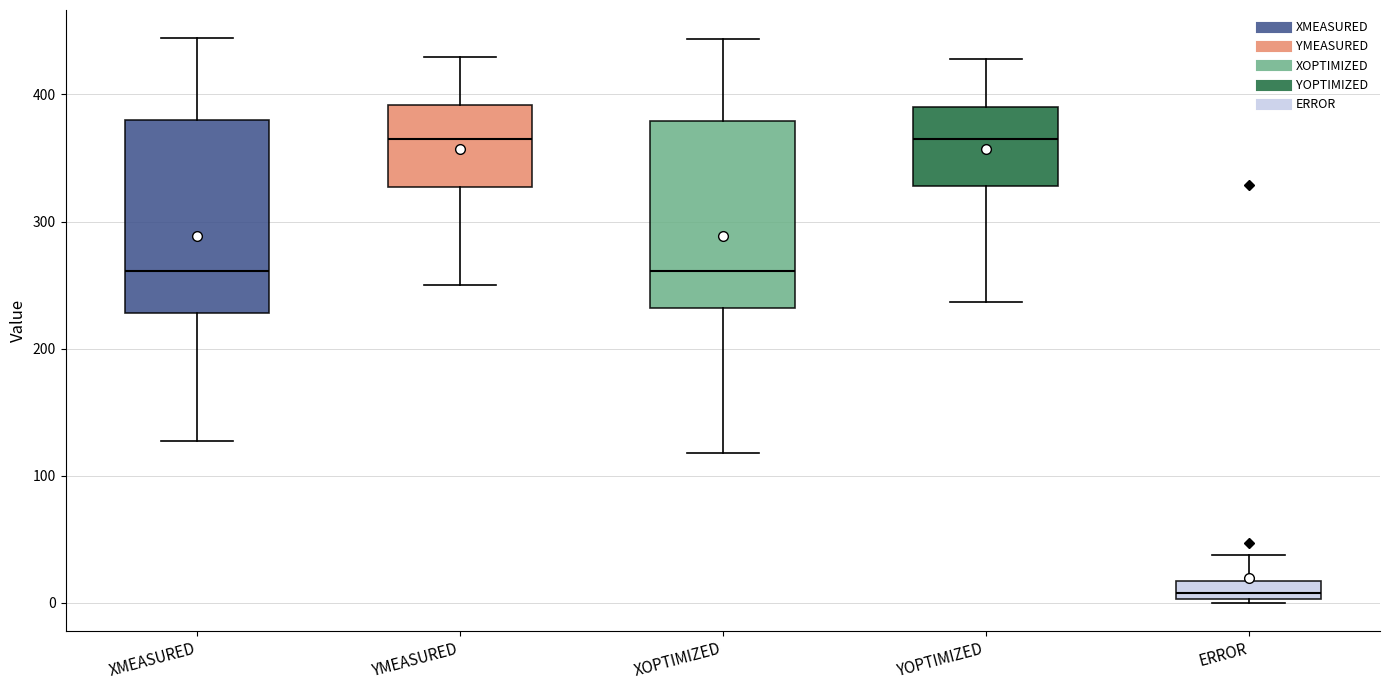

Where does the upper whisker of the box for YMEASURED end on the y-axis? The values are not printed on the chart, so give them approximately, as read against the axis.

430